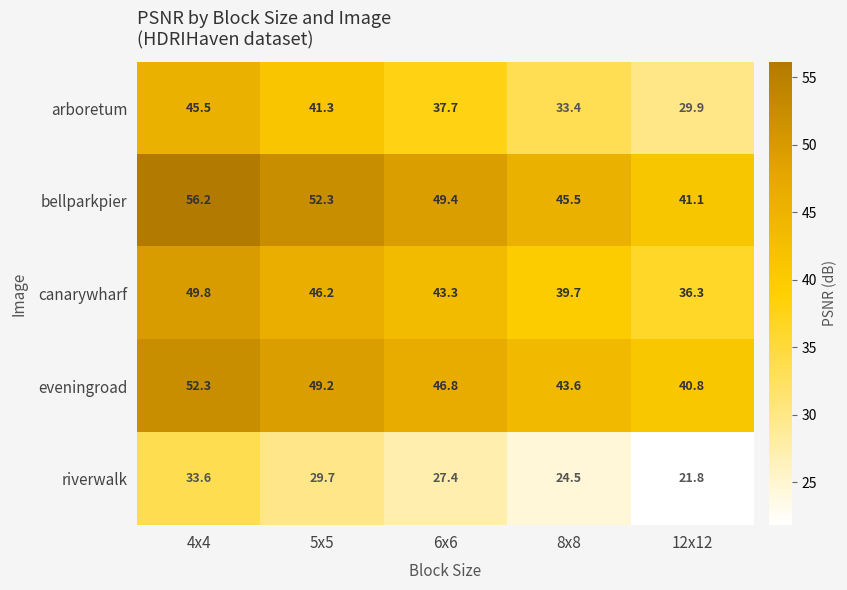

List the series in order of their peak value, highest first.

bellparkpier, eveningroad, canarywharf, arboretum, riverwalk